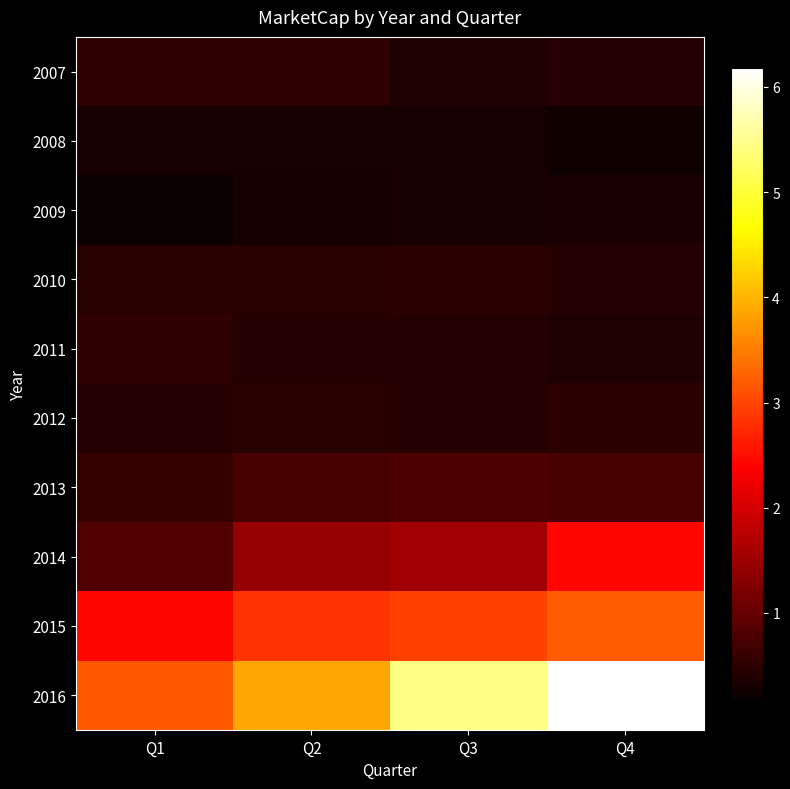

Reading left to right, transcribe all the data shown in this chart.

2007: Q1=5243065.2	Q2=5340159.0	Q3=3883752.0	Q4=4207398.0
2008: Q1=3139366.2	Q2=3042272.4	Q3=3152635.7	Q4=2361289.6
2009: Q1=1829168.0	Q2=2860153.6	Q3=3159472.0	Q4=3324459.0
2010: Q1=4488019.7	Q2=4554508.8	Q3=4768271.5	Q4=4222062.9
2011: Q1=5319134.4	Q2=4388285.9	Q3=4227736.8	Q4=3924964.0
2012: Q1=4313574.3	Q2=4410948.2	Q3=4292690.9	Q4=4668707.6
2013: Q1=5782344.3	Q2=7224009.8	Q3=8142700.5	Q4=7278510.5
2014: Q1=8299570.5	Q2=14470693.3	Q3=15419858.1	Q4=24532749.9
2015: Q1=24106622.8	Q2=28407272.9	Q3=29614476.3	Q4=31889131.2
2016: Q1=31598569.6	Q2=38726046.2	Q3=54482148.4	Q4=61826273.6